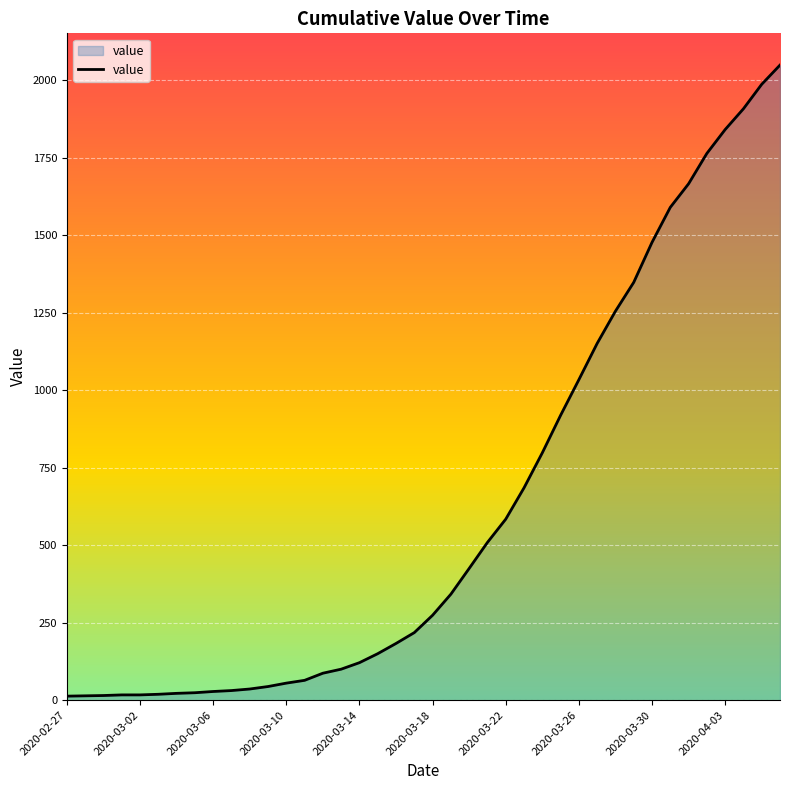

What is the difference between the maximum and minimum values?

2036